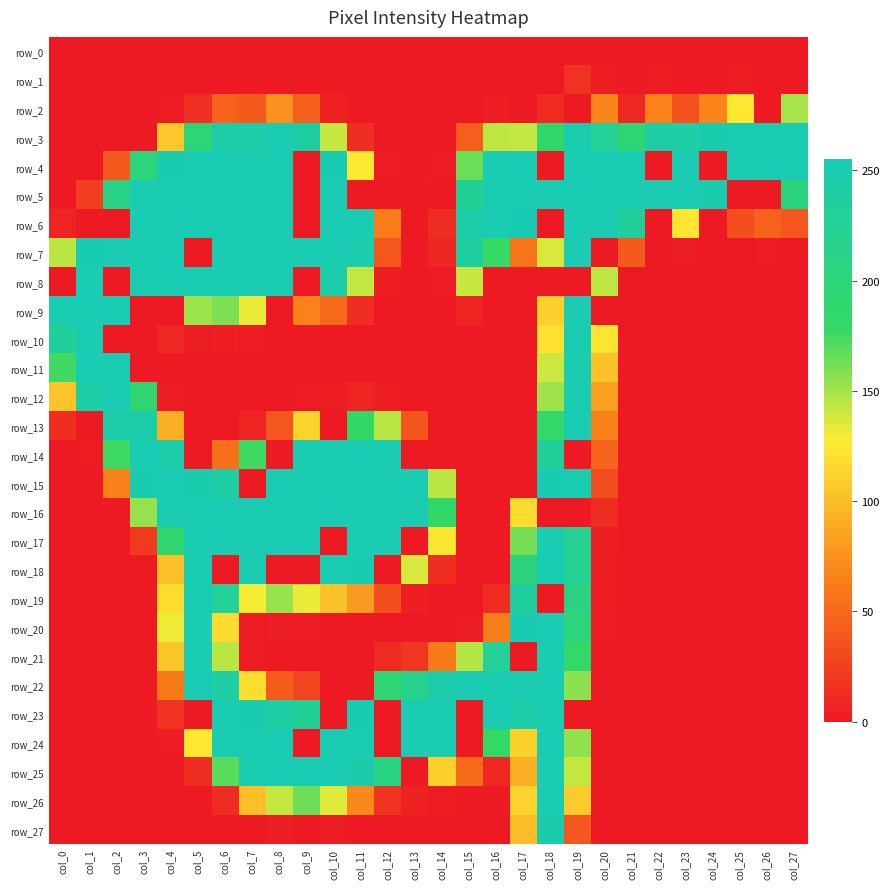

How many values in row_22 are above zero?

14